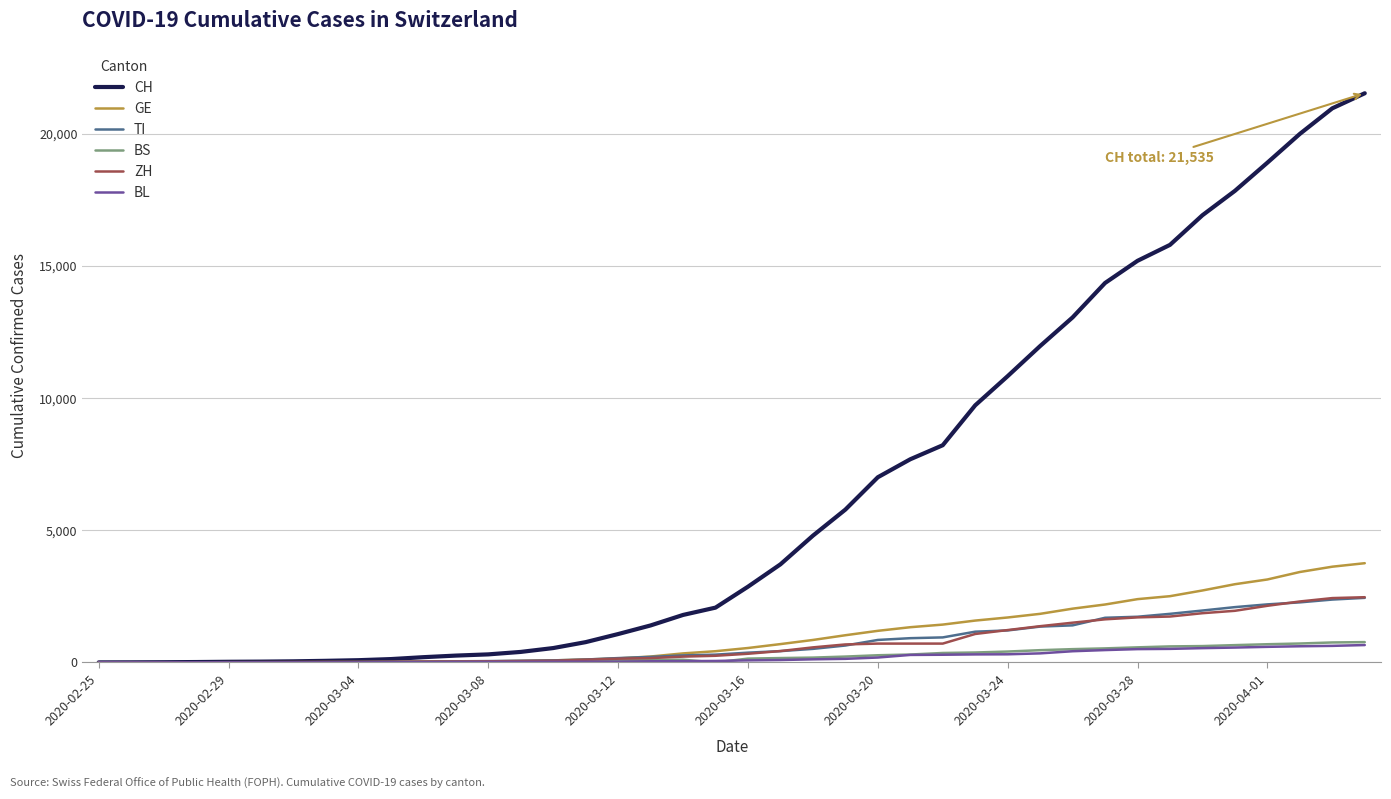

Which series has the largest range (max minus min)?

CH